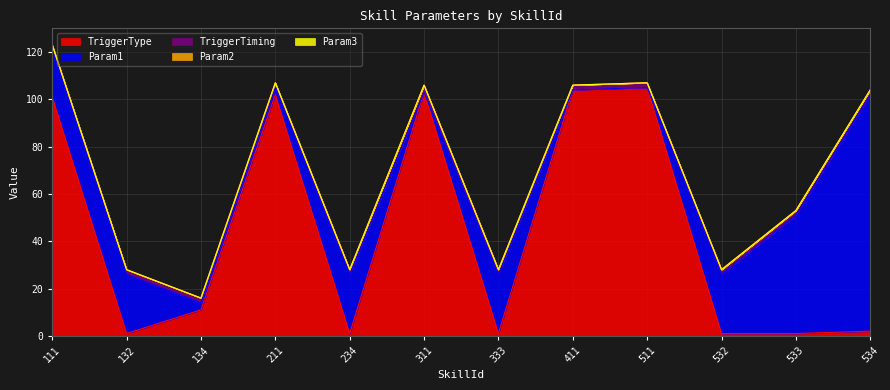

The value of TriggerTiming at 411 is 4. True or false?

False